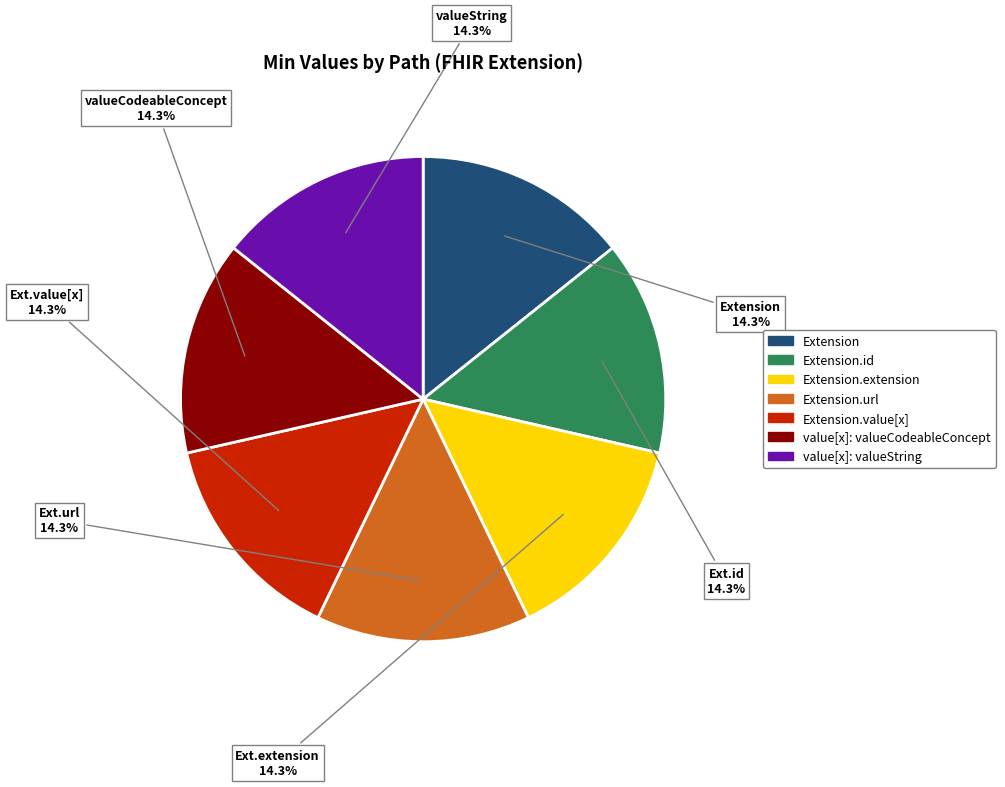

Does any single category account for the majority?

No